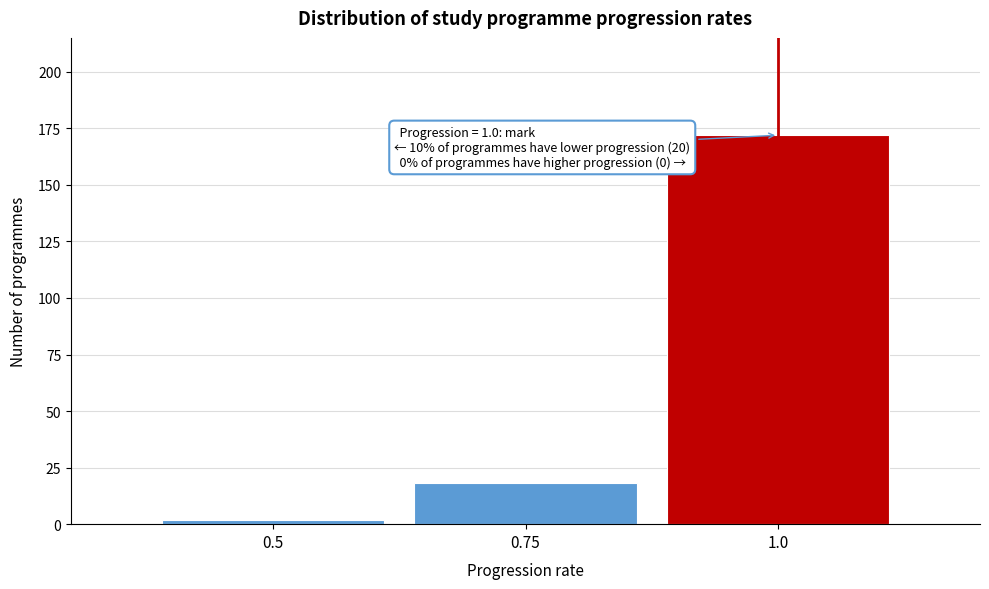

Reading left to right, what are all the values shown in this chart?

0.5=2	0.75=18	1.0=172